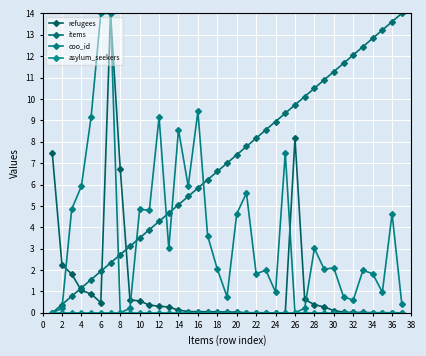

Rank the series by their average value, from highest to lowest.

items, coo_id, refugees, asylum_seekers